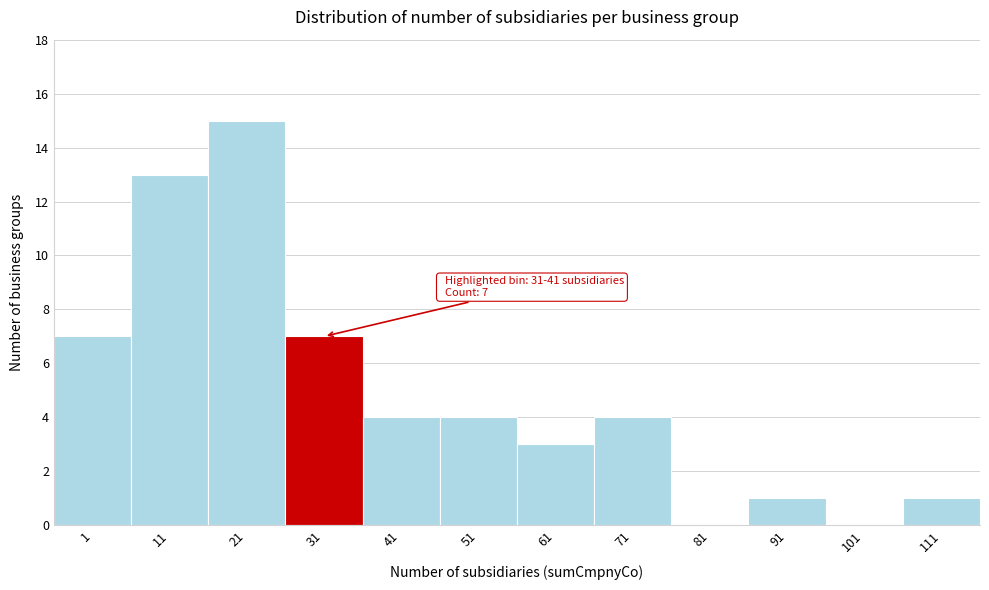

Reading left to right, transcribe all the data shown in this chart.

1=7	11=13	21=15	31=7	41=4	51=4	61=3	71=4	81=0	91=1	101=0	111=1